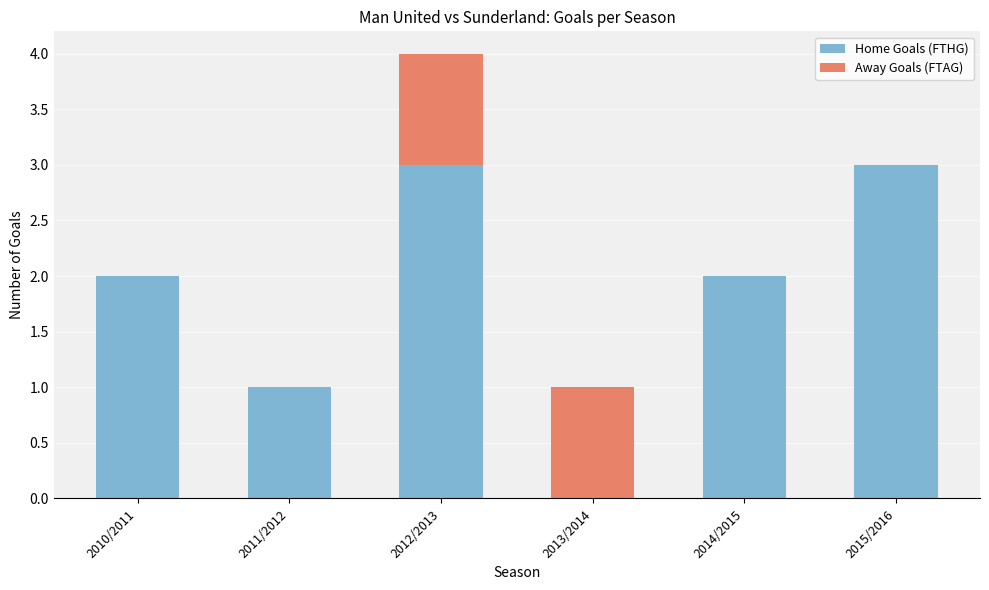

The Home Goals (FTHG) series shows 1 at 2014/2015. True or false?

False